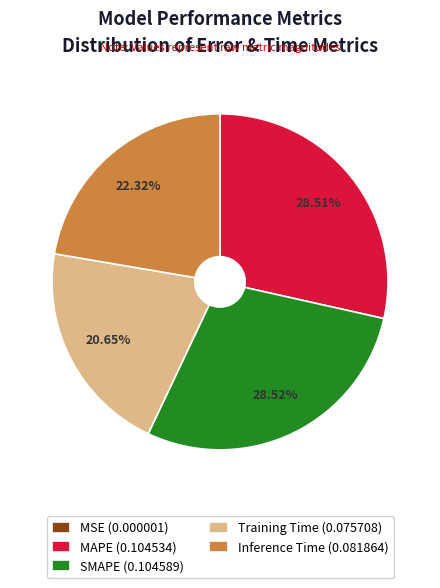

Is Training Time (0.075708) the majority of the pie?

No